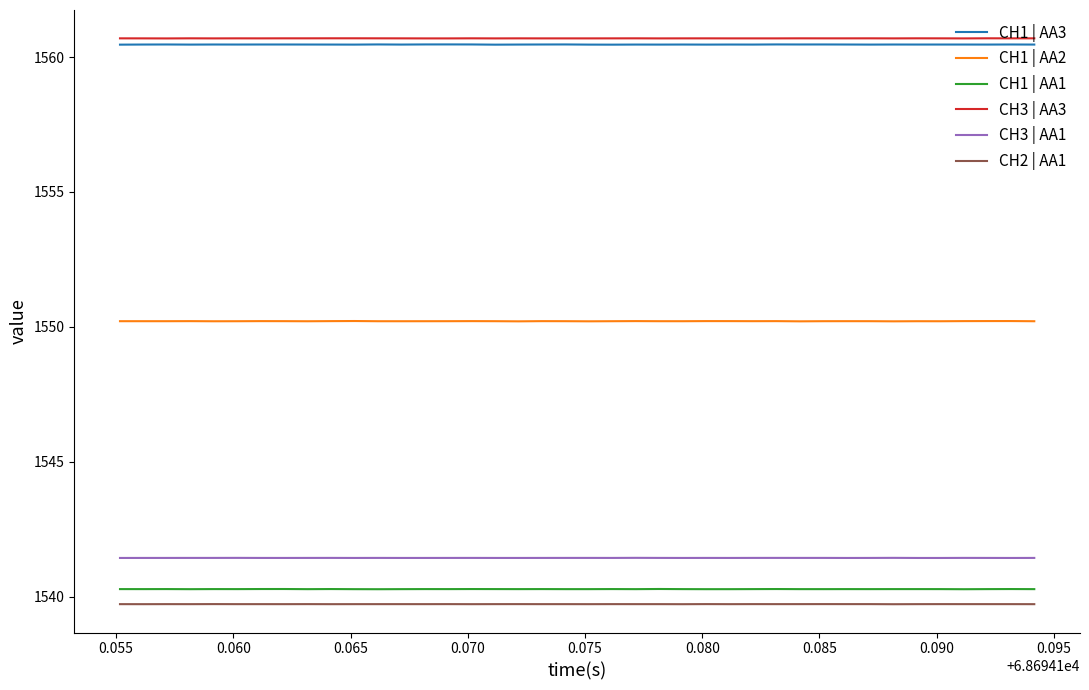

What is the maximum value shown in the chart?

1560.7